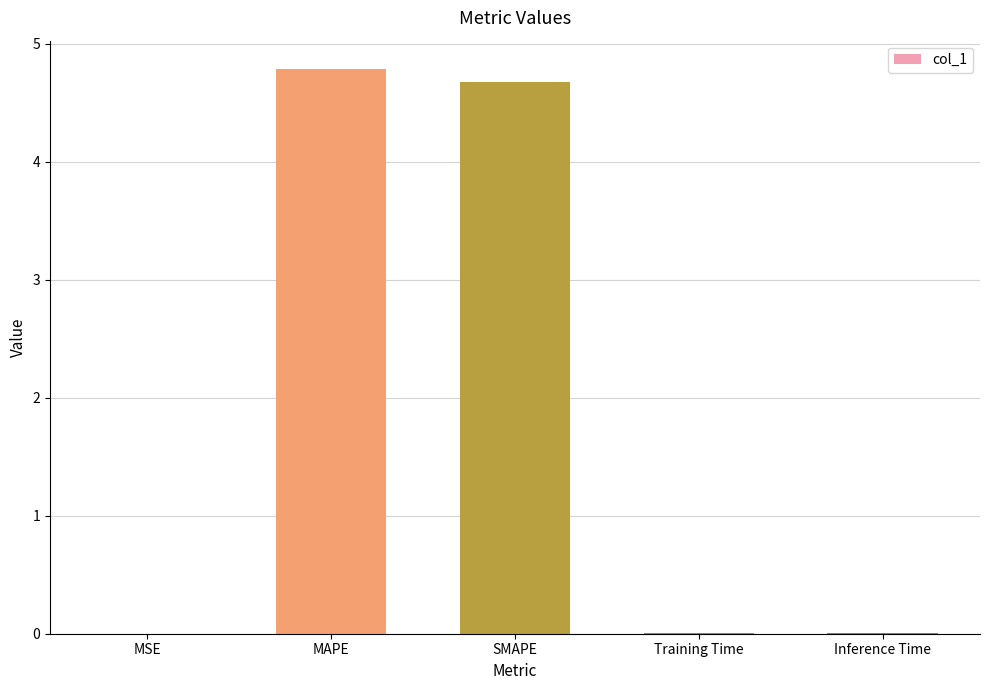

The chart shows a value of 2.6 at SMAPE. True or false?

False